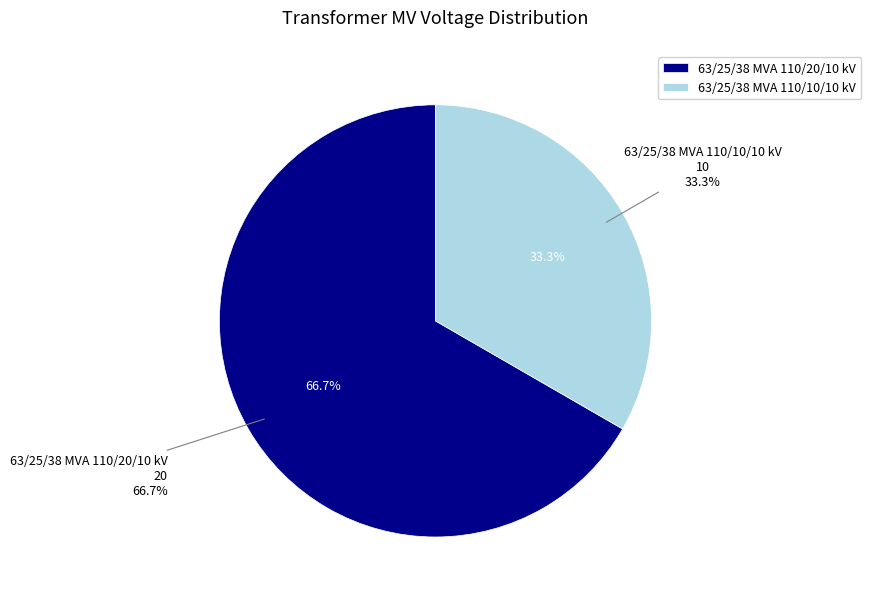

Rank the categories by value from lowest to highest.

63/25/38 MVA 110/10/10 kV, 63/25/38 MVA 110/20/10 kV